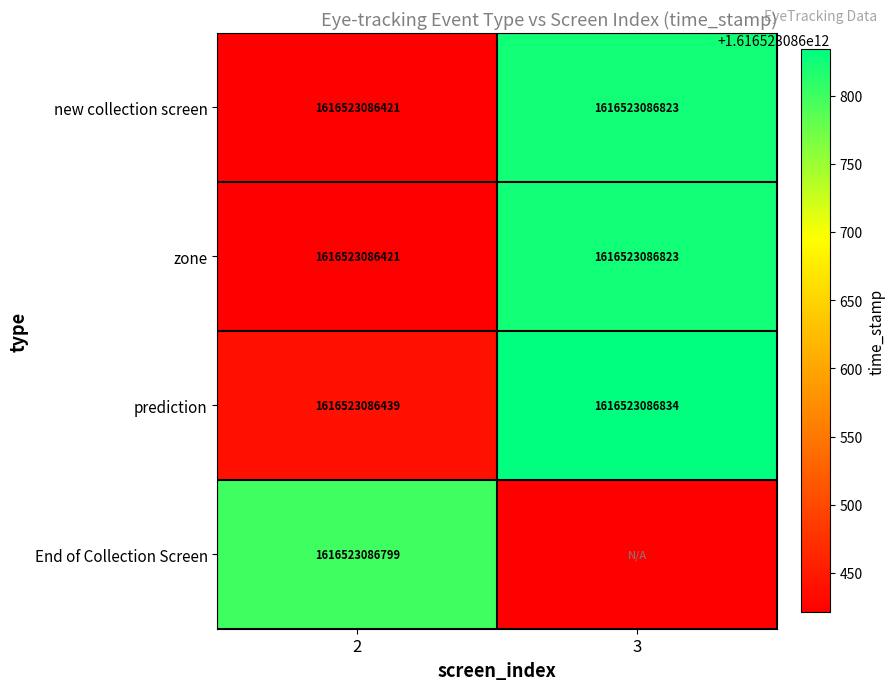

How many series are shown in this chart?

4